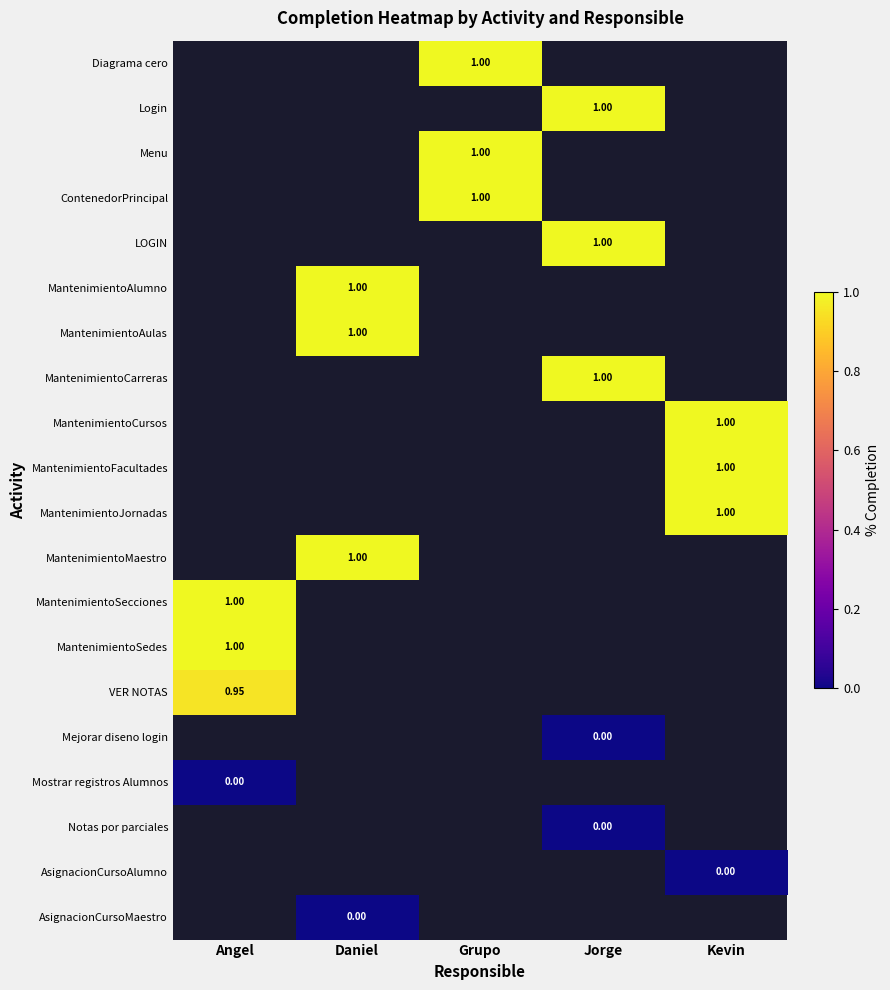

Count the number of categories in the chart.

5